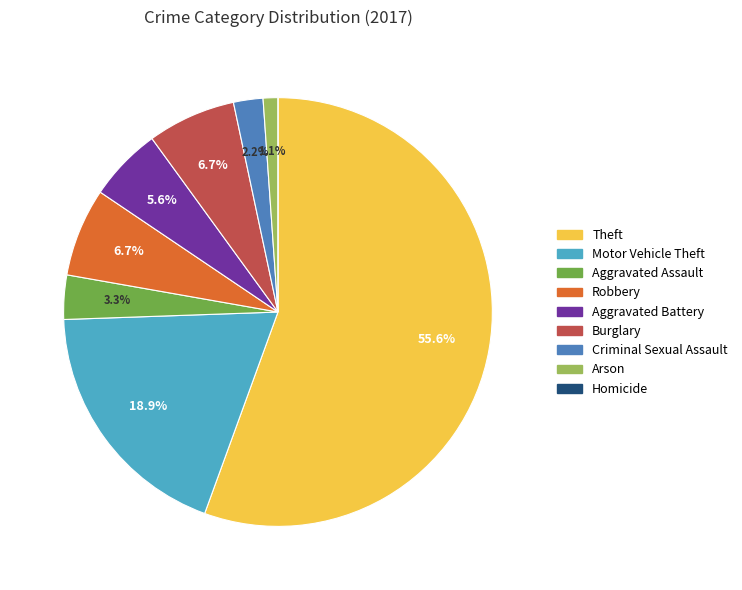

Does Theft account for over 50% of the chart?

Yes